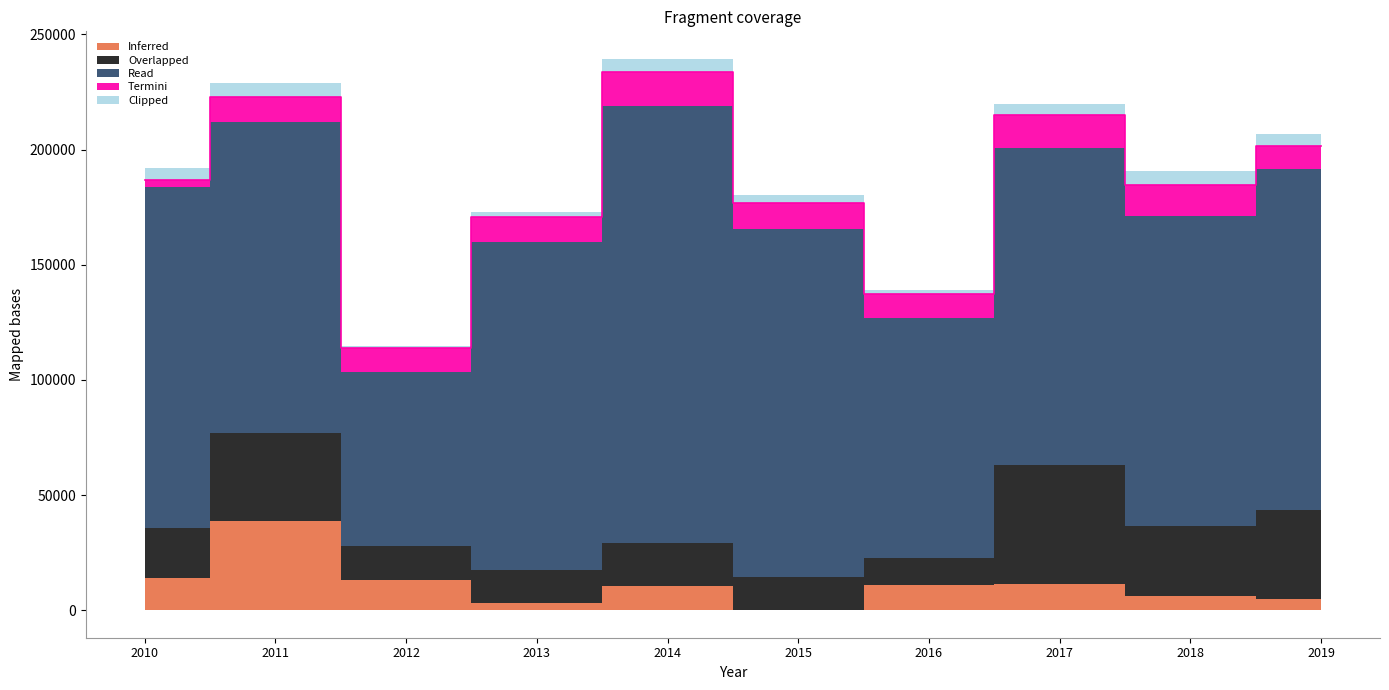

At which category is the sum across all series the highest?

2014